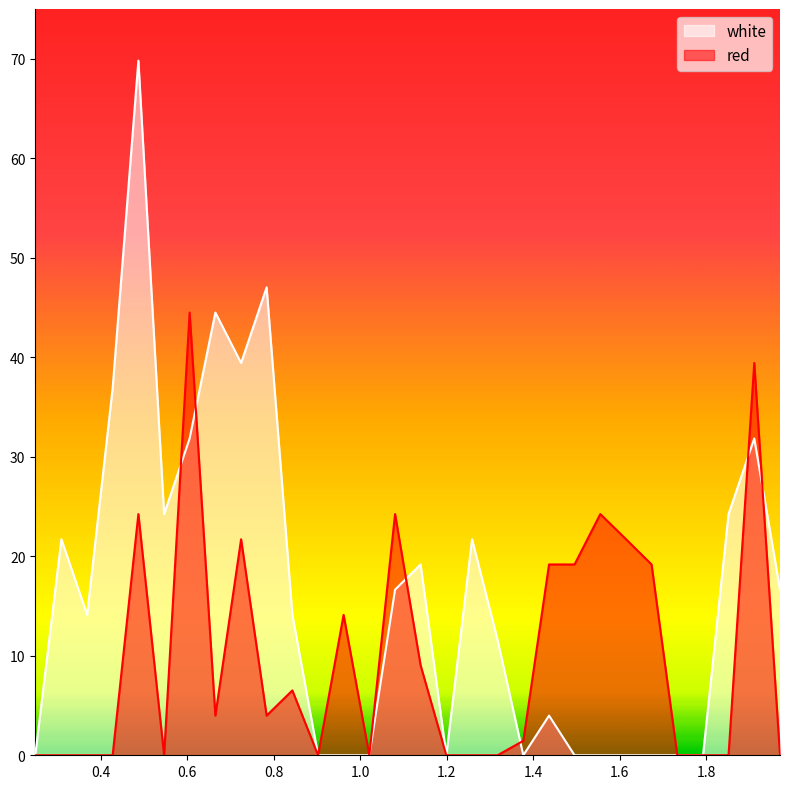

Which category has the highest value in the red series?

0.6055